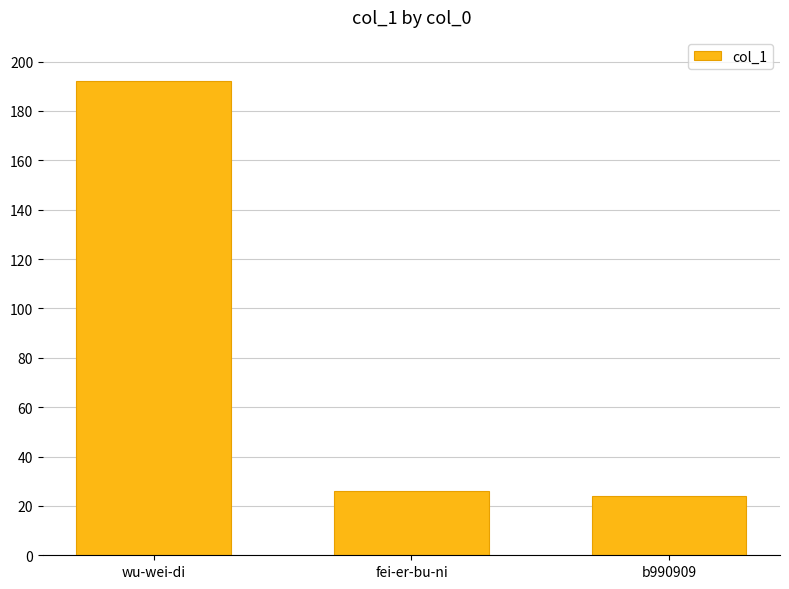

Does the chart contain any negative values?

No